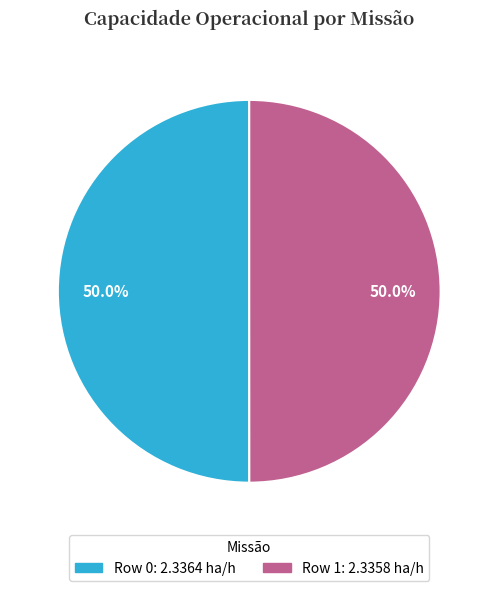

Is it true that Row 1 is 50% of the pie?

True